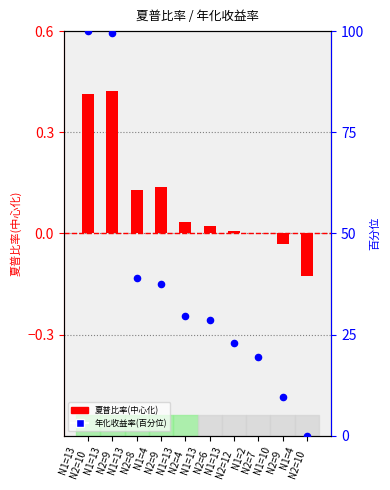

Which series has the widest spread of Y values?

年化收益率(百分位)